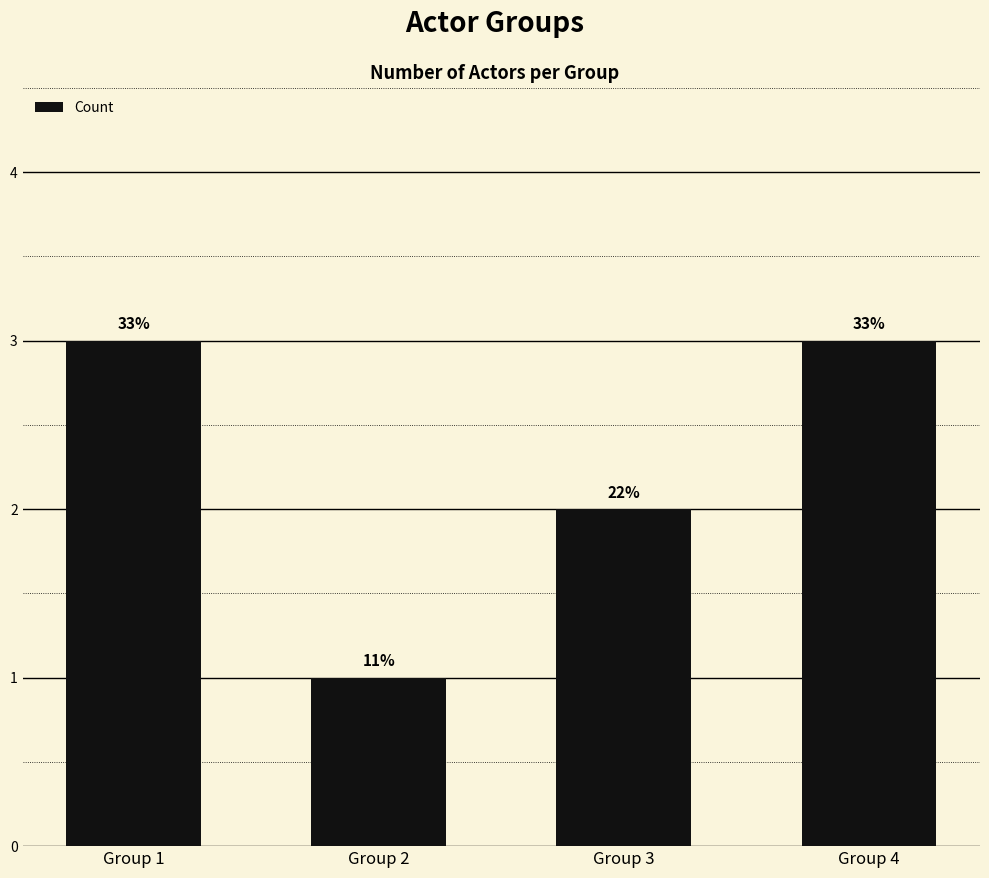

Does the chart contain any negative values?

No